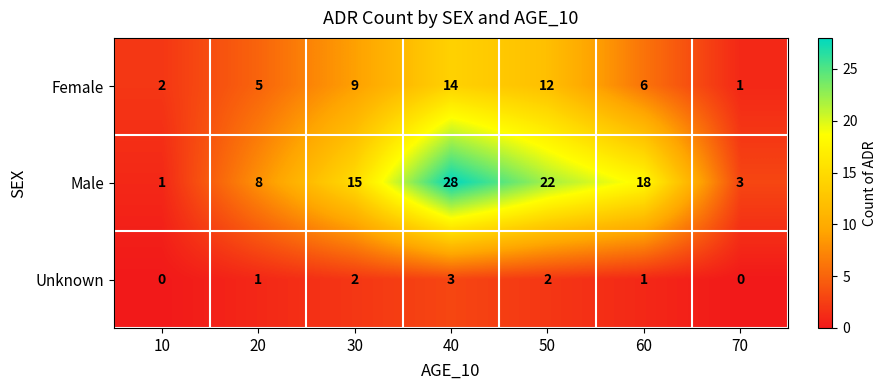

Which series changed the most between 30 and 50?

Male